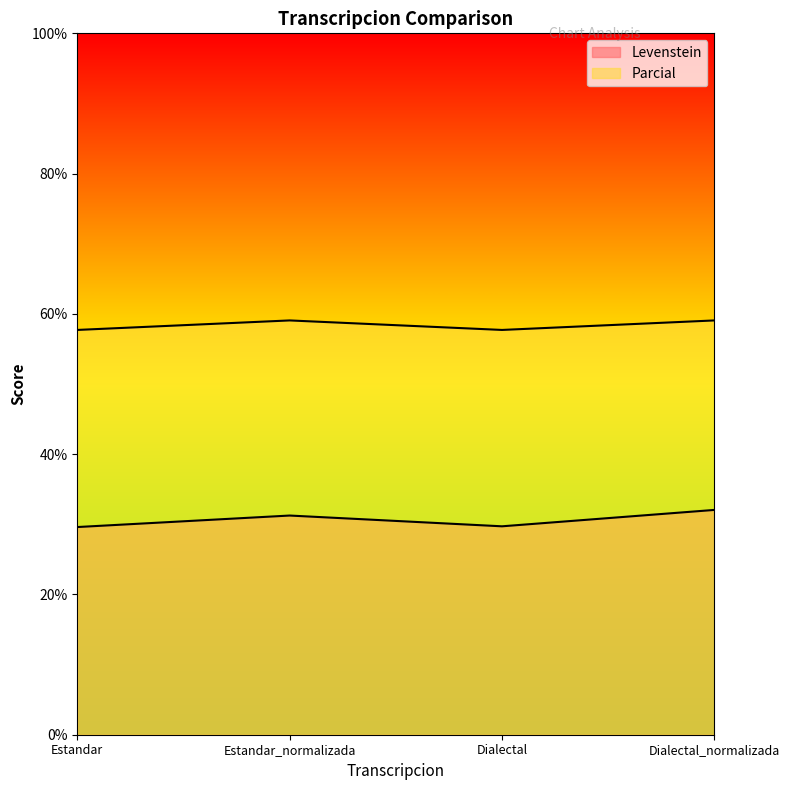

At which category is the sum across all series the highest?

Dialectal_normalizada